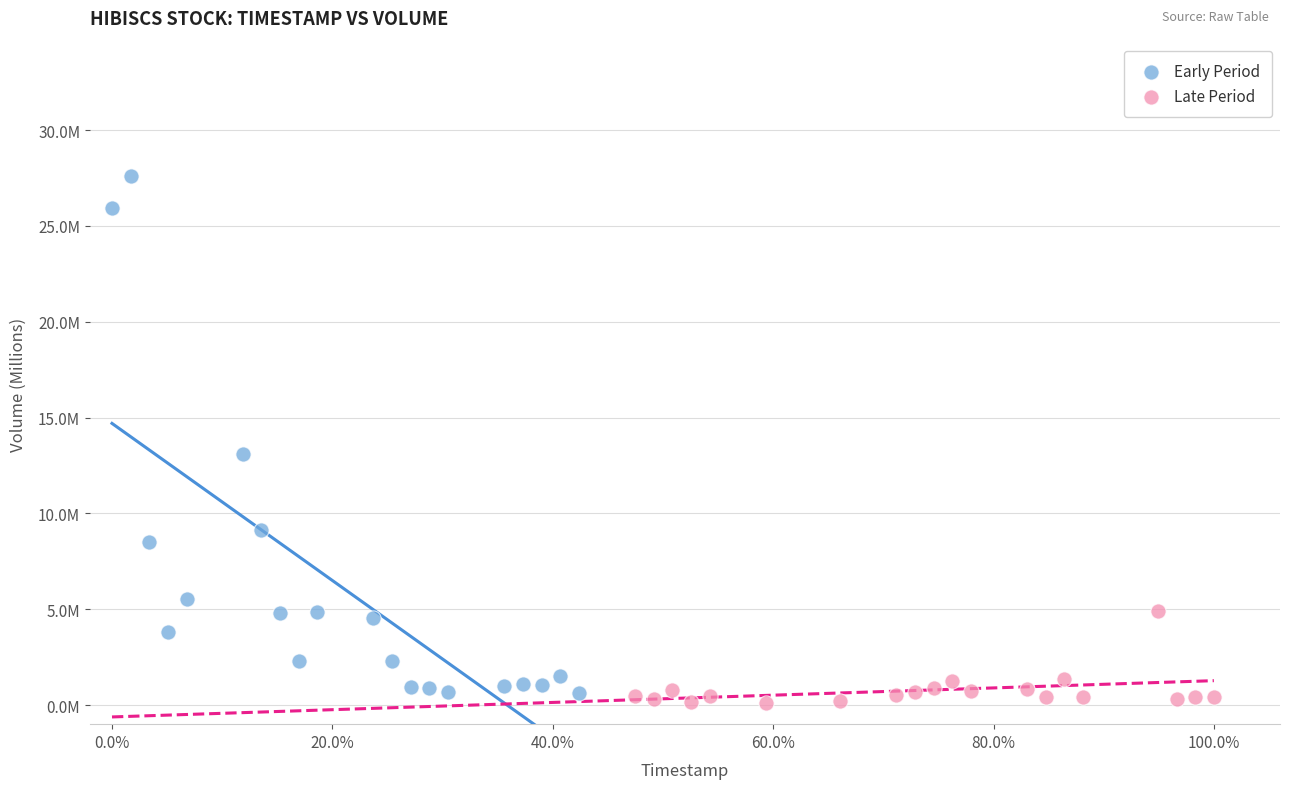

What are all the series names shown in the legend?

Early Period, Late Period